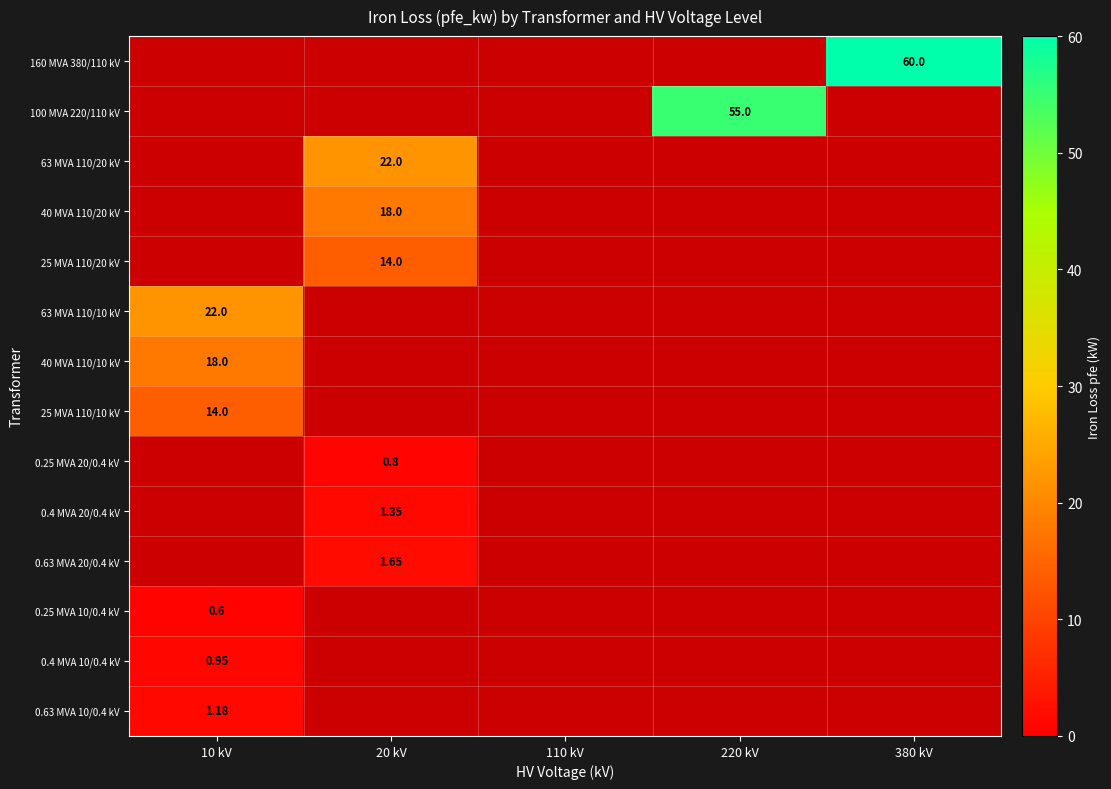

Is the value of 25 MVA 110/20 kV at 10 kV greater than the value of 0.63 MVA 20/0.4 kV at 380 kV?

No